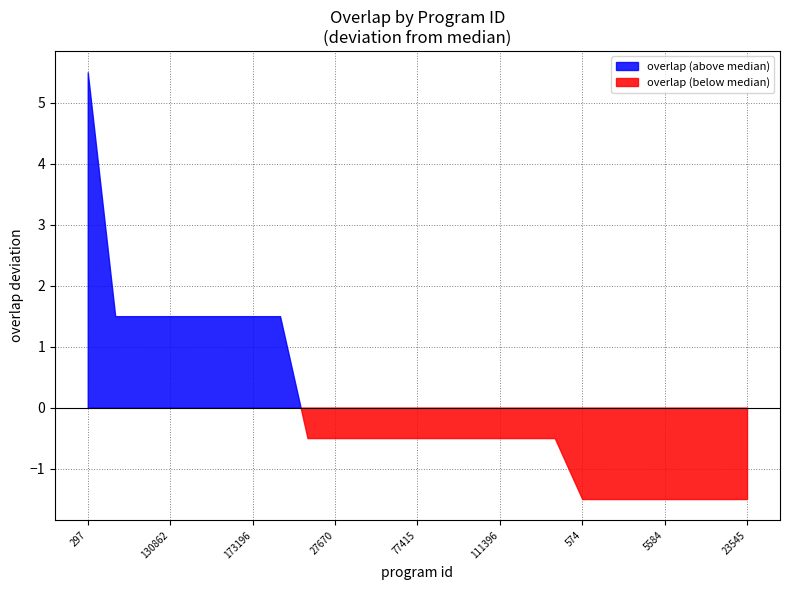

Between 23545 and 162261, which is larger?

162261